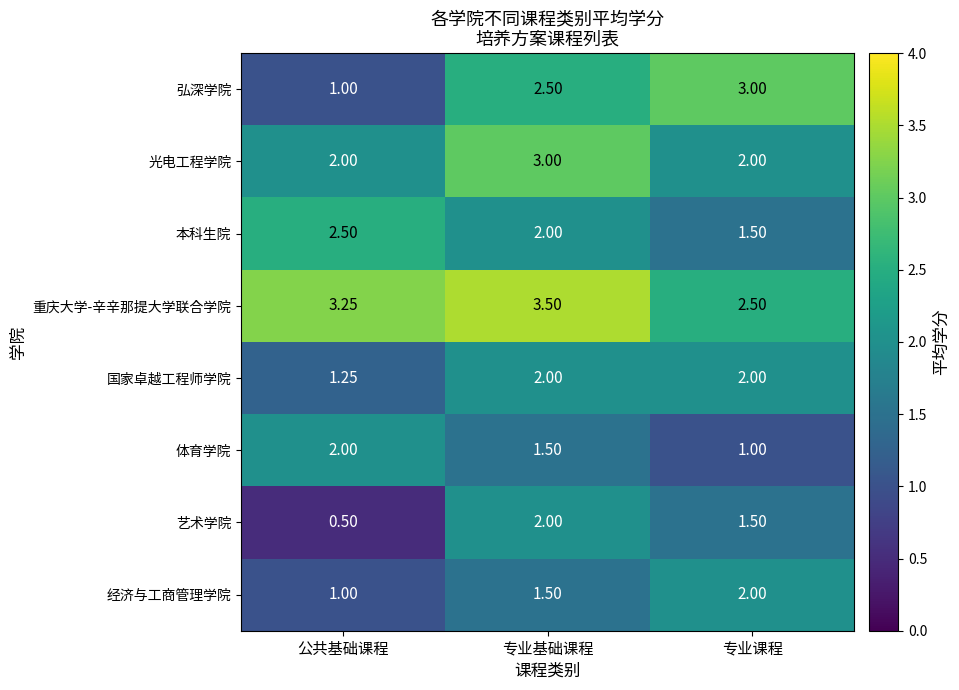

At which label does 艺术学院 reach its peak?

专业基础课程